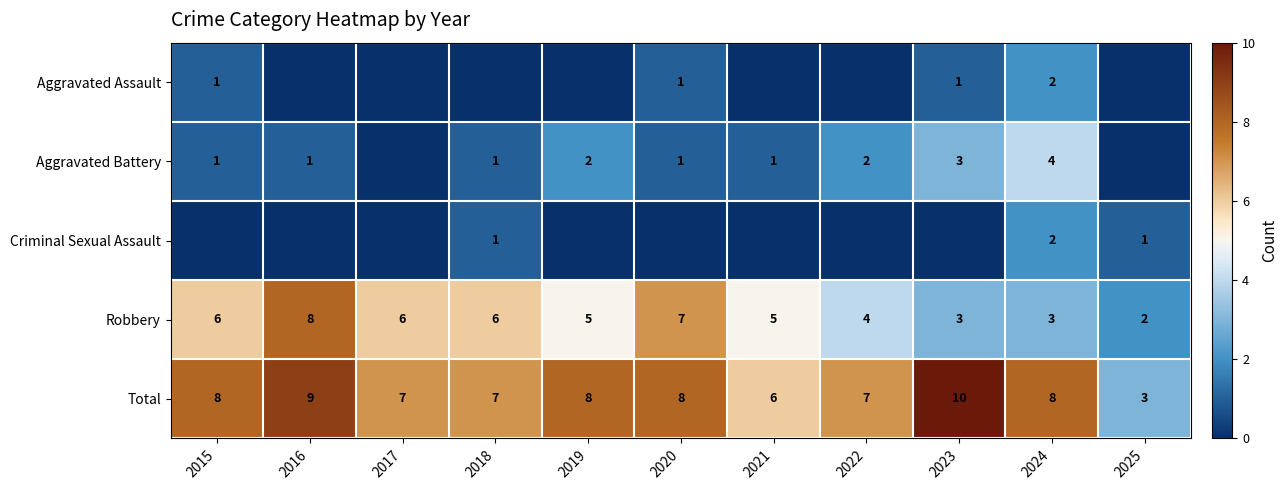

What is the total value across all series at 2022?

13